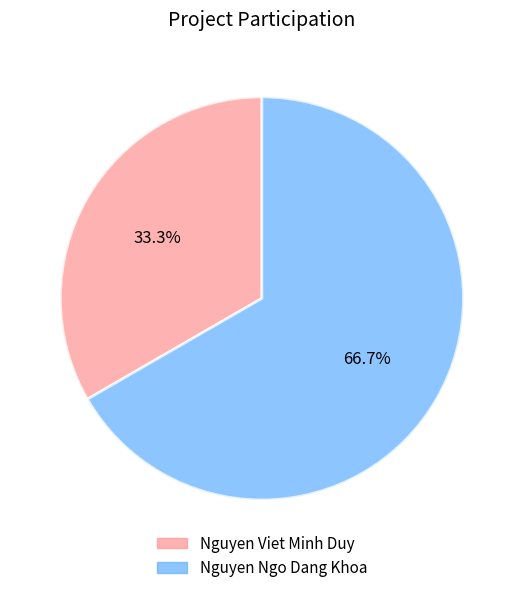

How many slices are in this pie chart?

2